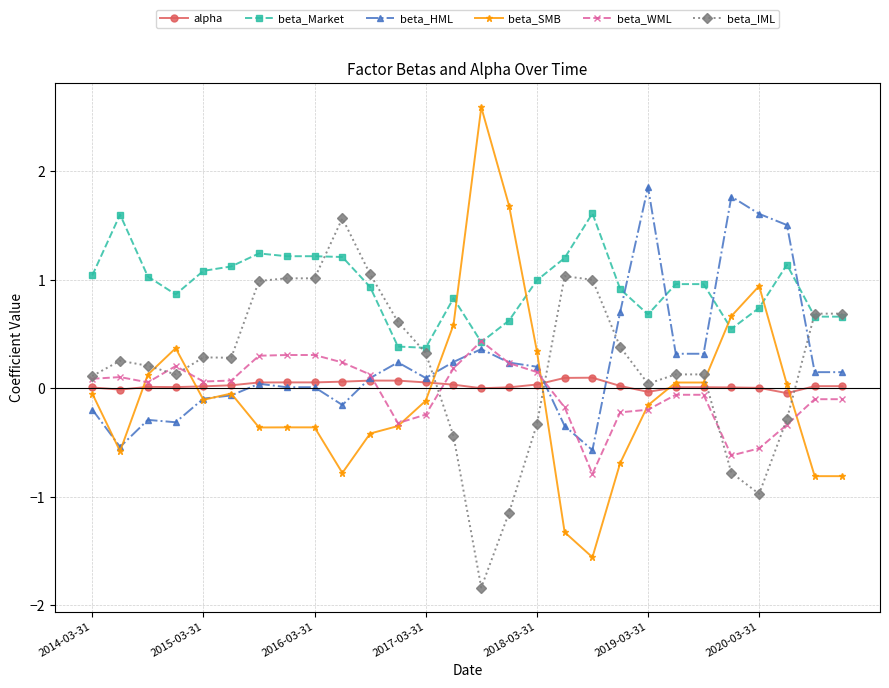

Count the number of data series in this chart.

6